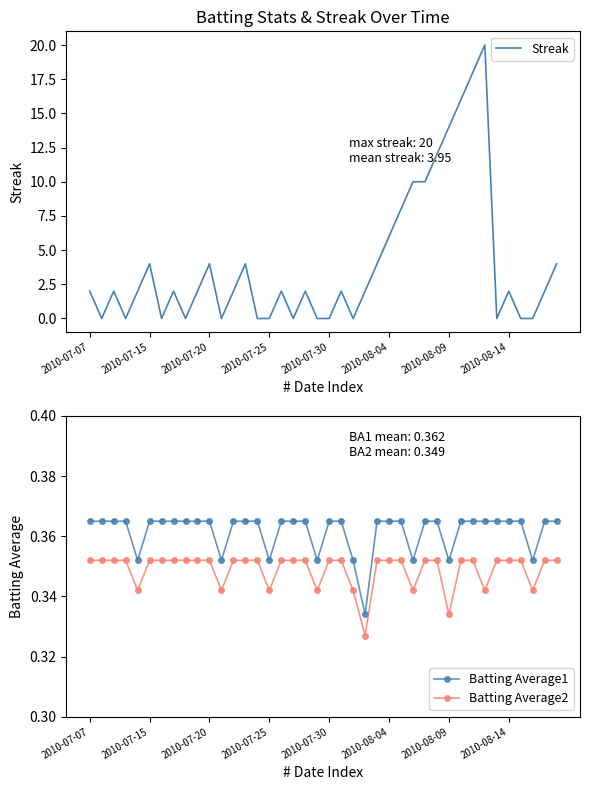

How many Batting Average2 values are between 0 and 1?

40